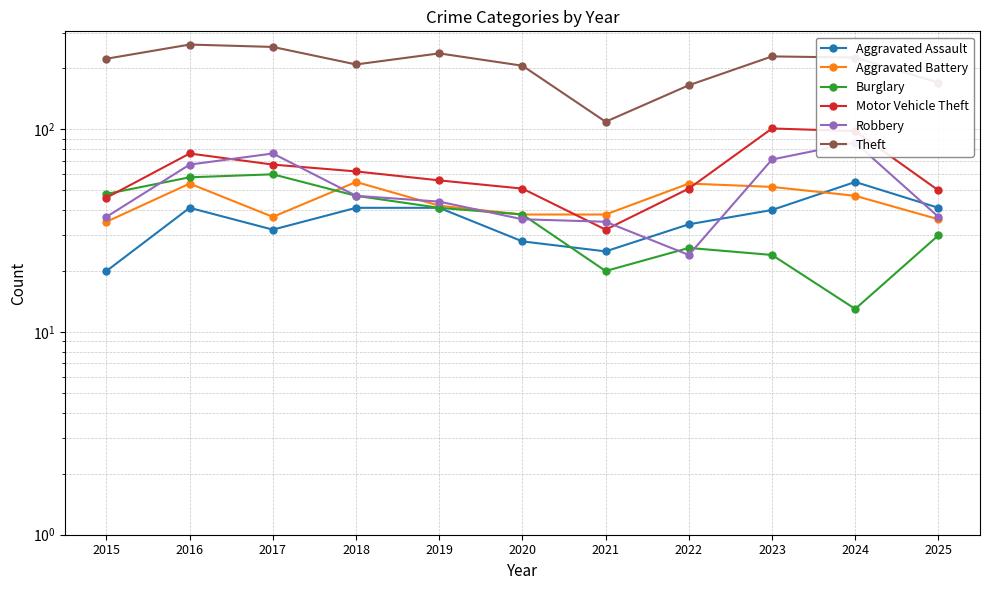

What is the value of the Motor Vehicle Theft point at the 11th from the left?

50